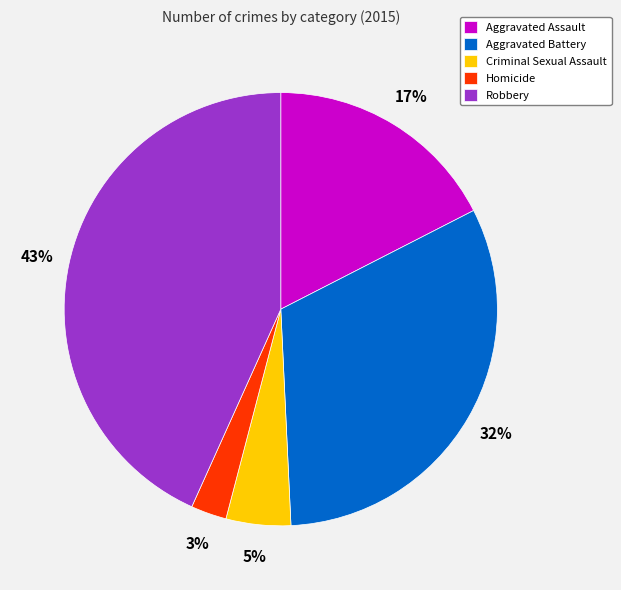

Does Aggravated Assault account for over 50% of the chart?

No